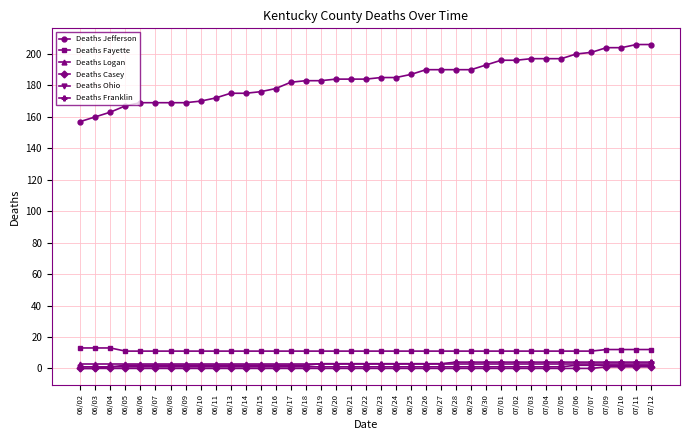

Reading right to left, what are all the values shown in this chart?

Deaths Jefferson: 206	206	204	204	201	200	197	197	197	196	196	193	190	190	190	190	187	185	185	184	184	184	183	183	182	178	176	175	175	172	170	169	169	169	169	167	163	160	157
Deaths Fayette: 12	12	12	12	11	11	11	11	11	11	11	11	11	11	11	11	11	11	11	11	11	11	11	11	11	11	11	11	11	11	11	11	11	11	11	11	13	13	13
Deaths Logan: 3	3	3	3	3	3	3	3	3	3	3	3	3	3	3	3	3	3	3	3	3	3	3	3	3	3	3	3	3	3	3	3	3	3	3	3	3	3	3
Deaths Casey: 1	1	1	1	0	0	0	0	0	0	0	0	0	0	0	0	0	0	0	0	0	0	0	0	0	0	0	0	0	0	0	0	0	0	0	0	0	0	0
Deaths Ohio: 2	2	2	2	2	2	1	1	1	1	1	1	1	1	1	1	1	1	1	1	1	1	1	1	1	1	1	1	1	1	1	1	1	1	1	1	1	1	1
Deaths Franklin: 4	4	4	4	4	4	4	4	4	4	4	4	4	4	3	3	3	3	3	3	3	3	3	2	2	2	2	2	2	2	2	2	2	2	2	2	1	0	0